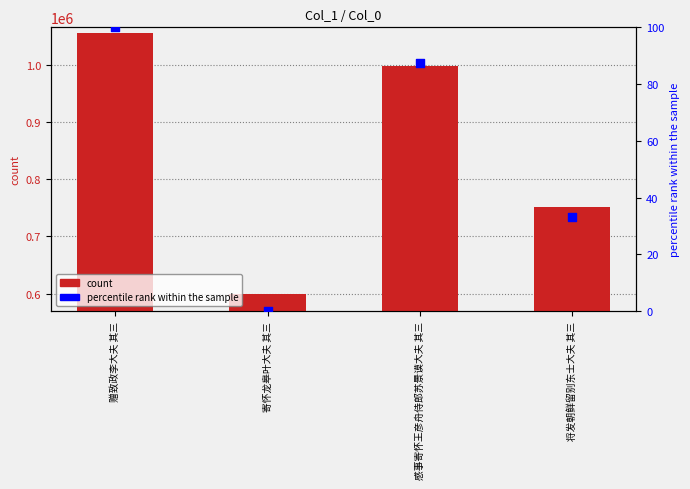

What is the change in value from 寄怀龙皋叶大夫 其三 to 将发朝鲜留别东士大夫 其三?

+33.3